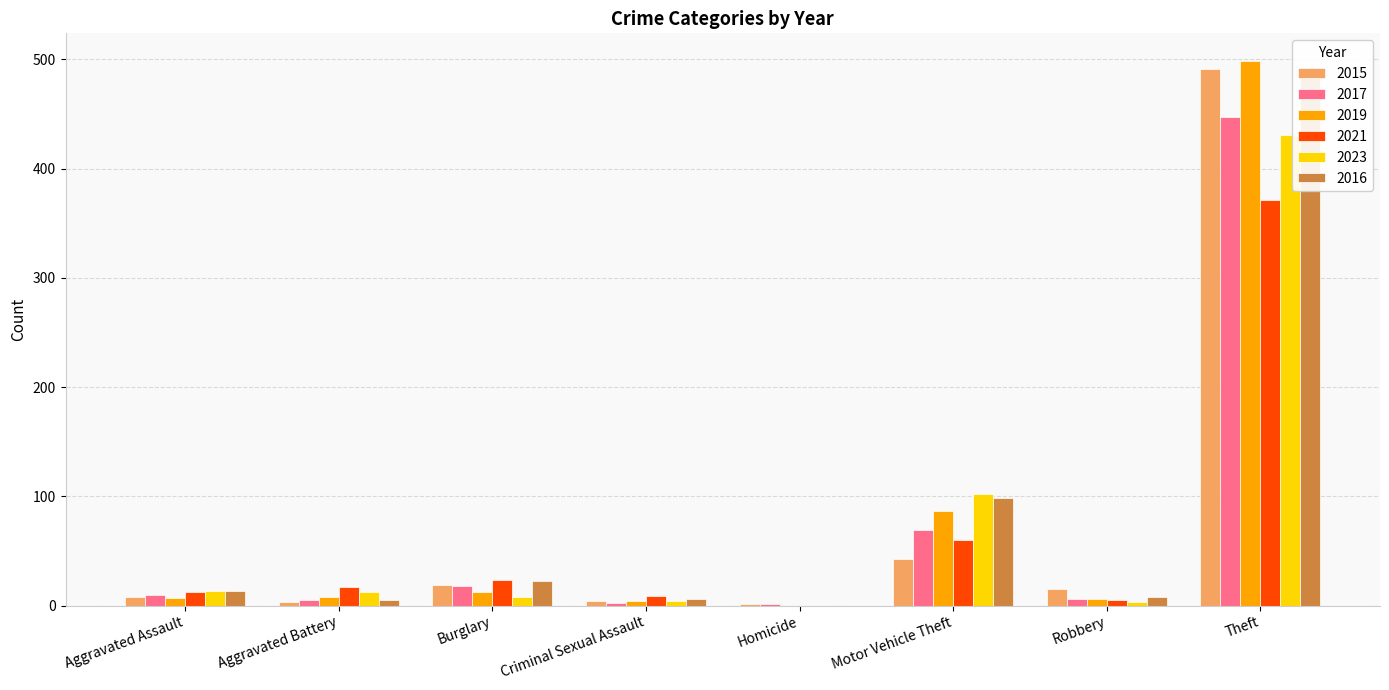

Is the value of 2021 at Burglary greater than the value of 2015 at Motor Vehicle Theft?

No